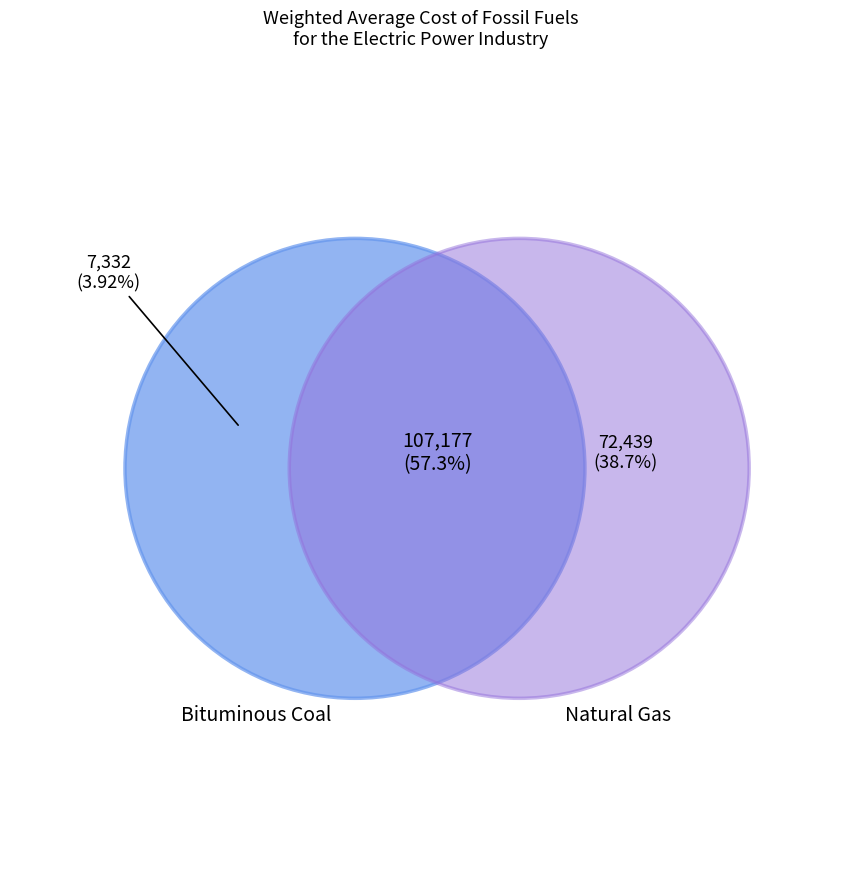

Does any single category account for the majority?

No